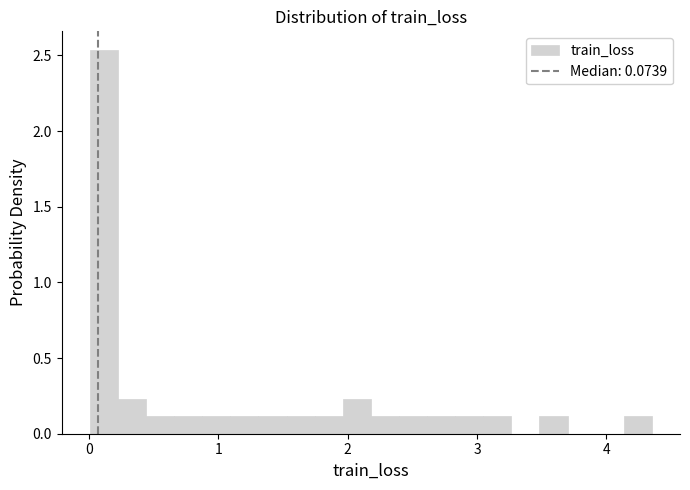

Read against the x-axis, roughly where is the centre of the tallest bar?

0.1